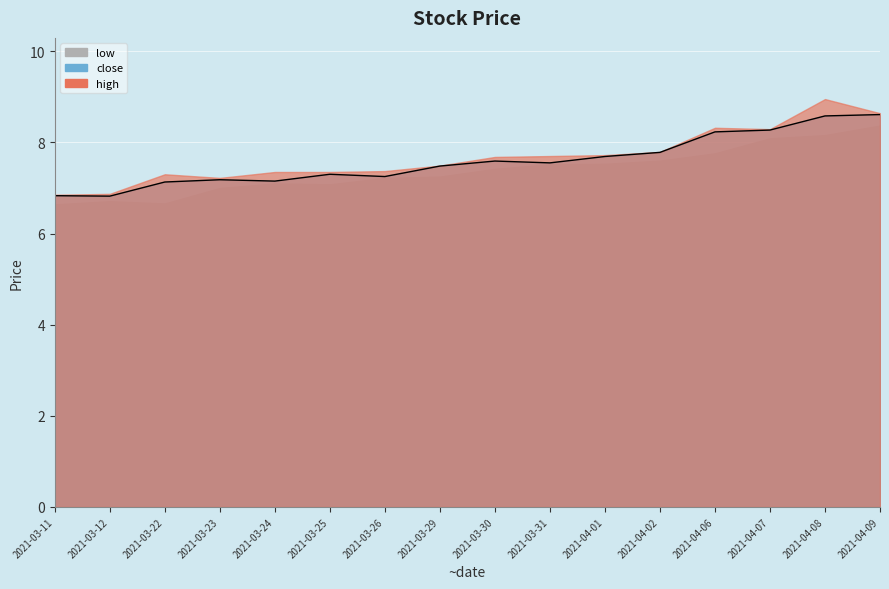

Rank the categories by value from lowest to highest.

2021-03-12, 2021-03-11, 2021-03-22, 2021-03-24, 2021-03-23, 2021-03-26, 2021-03-25, 2021-03-29, 2021-03-31, 2021-03-30, 2021-04-01, 2021-04-02, 2021-04-06, 2021-04-07, 2021-04-08, 2021-04-09